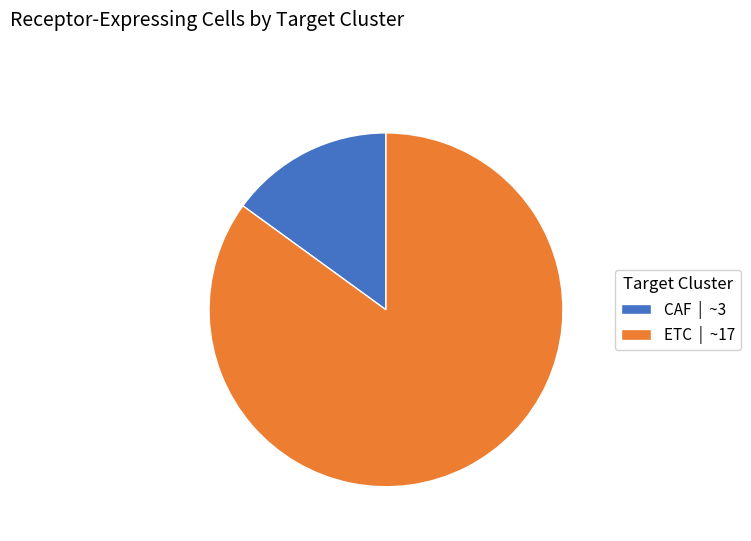

Which has a higher value, CAF | ~3 or ETC | ~17?

ETC | ~17